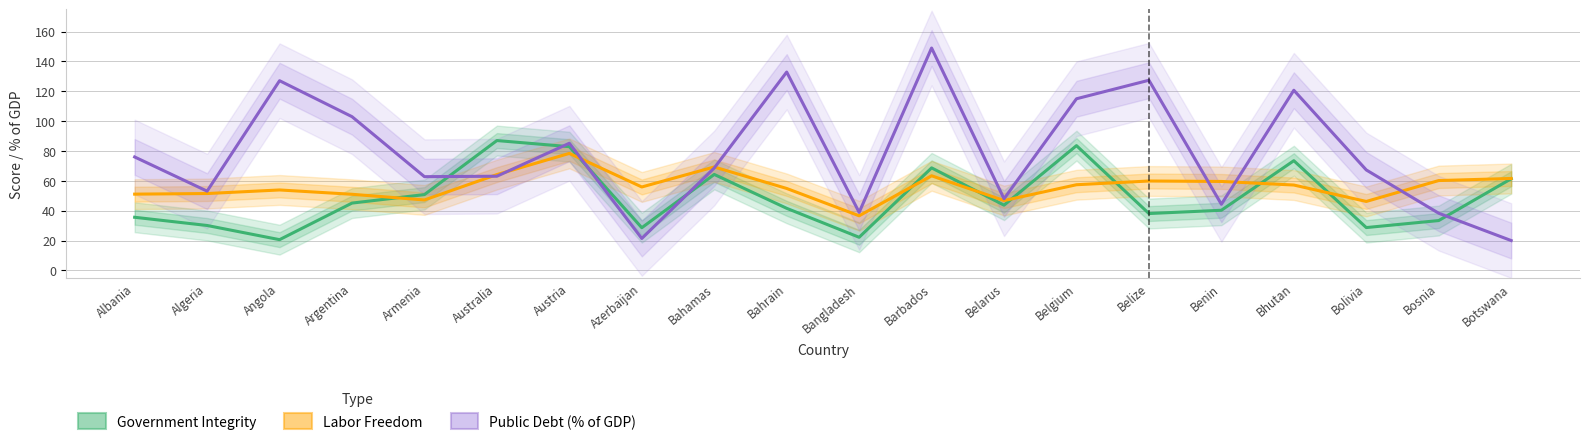

At which category is the sum across all series the highest?

Barbados